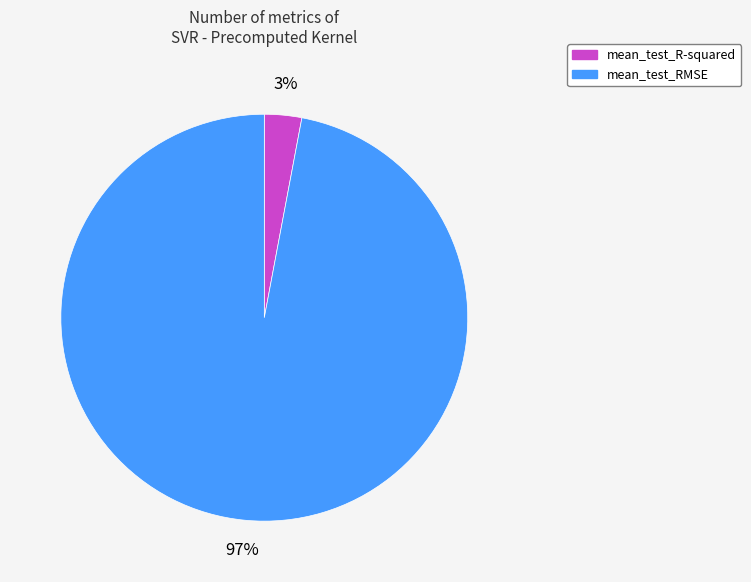

Which slice is the largest?

mean_test_RMSE